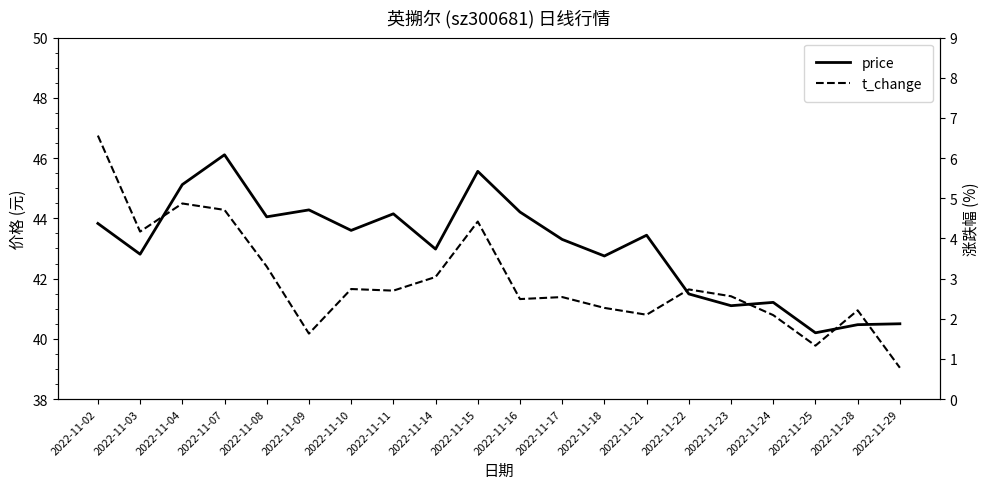

Which label corresponds to the smallest value in the chart?

2022-11-29